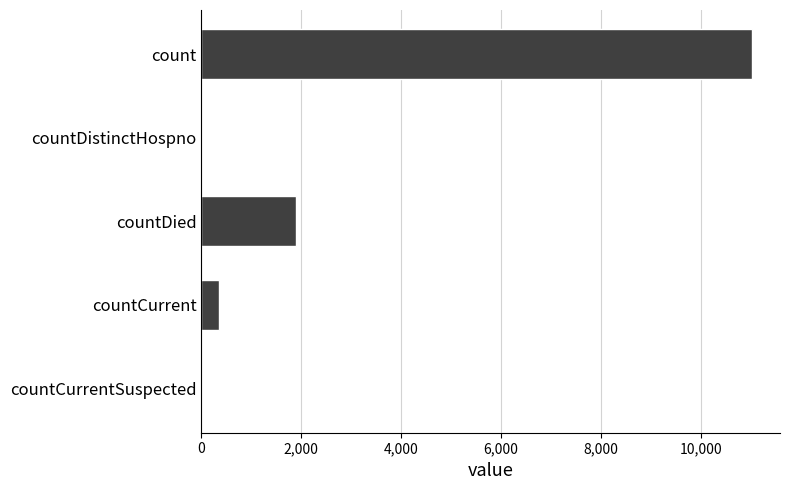

True or false: the data shows 1893 at countDied.

True